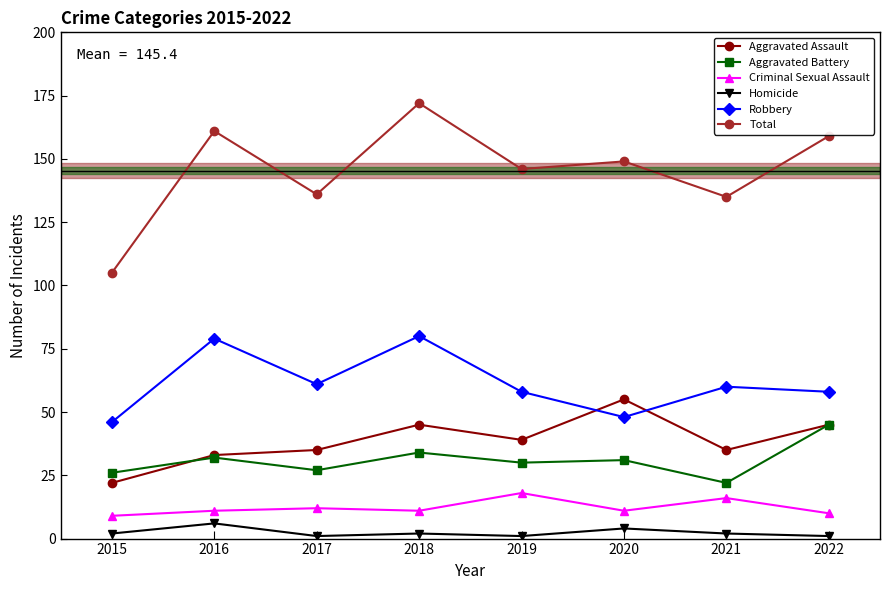

What are all the series names shown in the legend?

Aggravated Assault, Aggravated Battery, Criminal Sexual Assault, Homicide, Robbery, Total